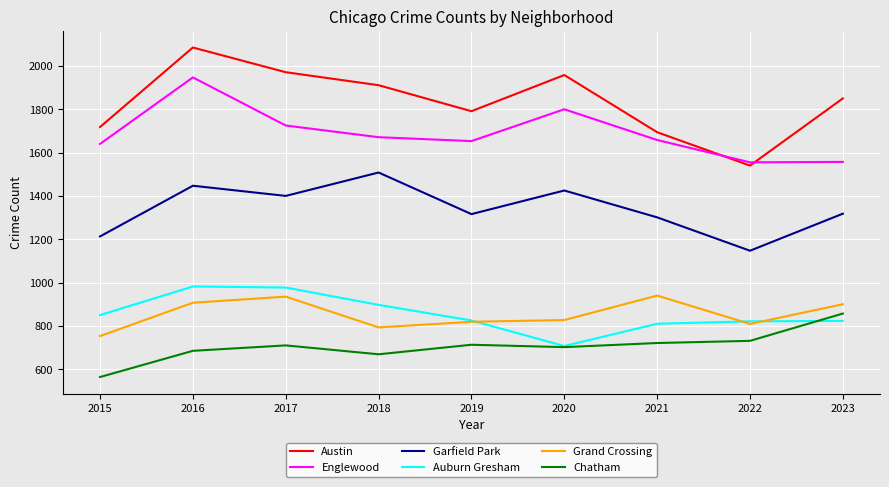

Which category has the highest value across all series?

2016